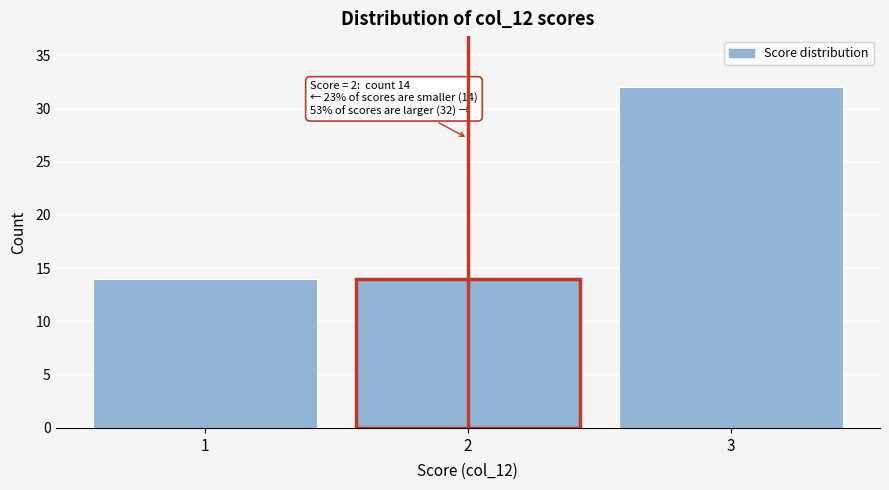

Reading right to left, transcribe all the data shown in this chart.

32	14	14